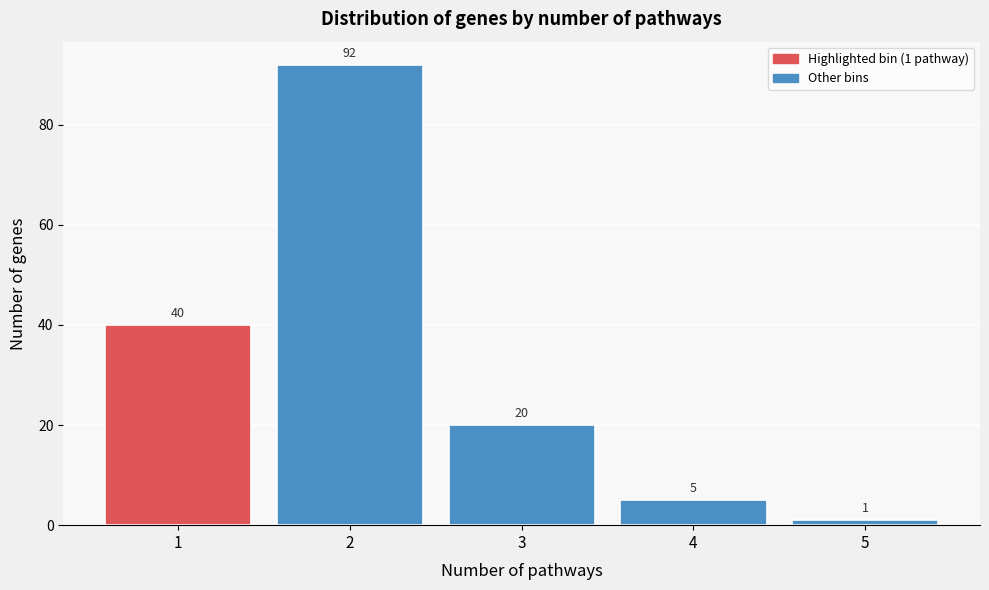

Reading right to left, transcribe all the data shown in this chart.

5=1	4=5	3=20	2=92	1=40